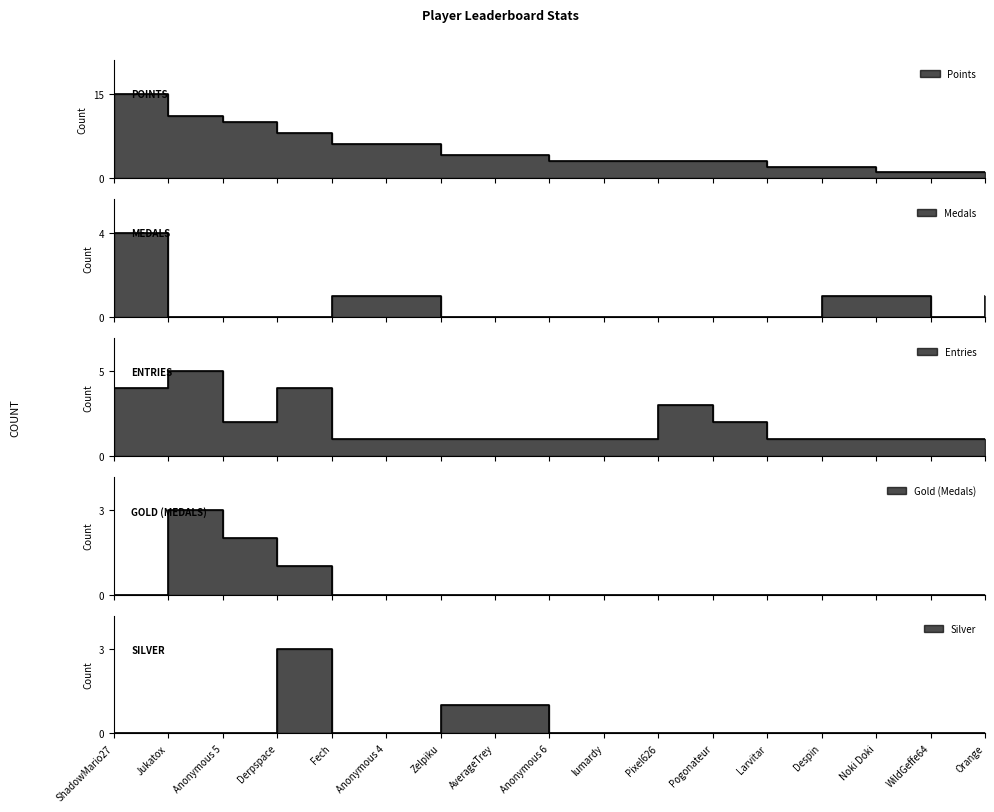

Which has a higher value, Derpspace or ShadowMario27?

ShadowMario27